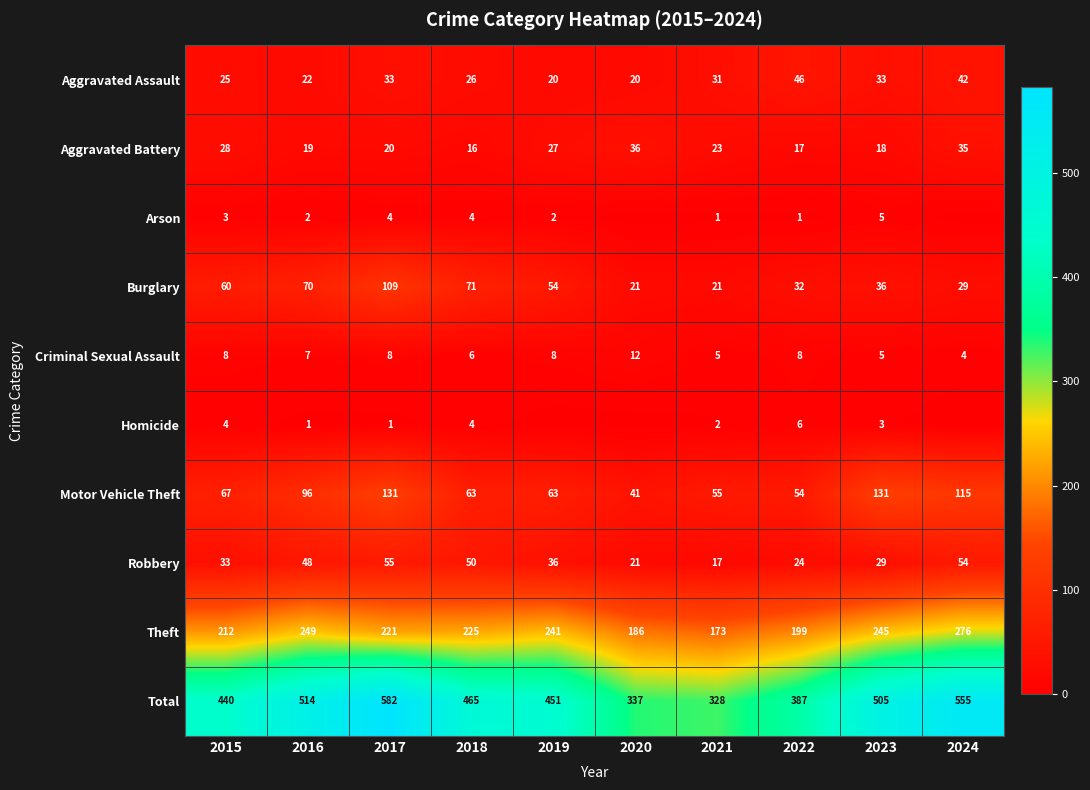

Rank the categories by Theft value from highest to lowest.

2024, 2016, 2023, 2019, 2018, 2017, 2015, 2022, 2020, 2021